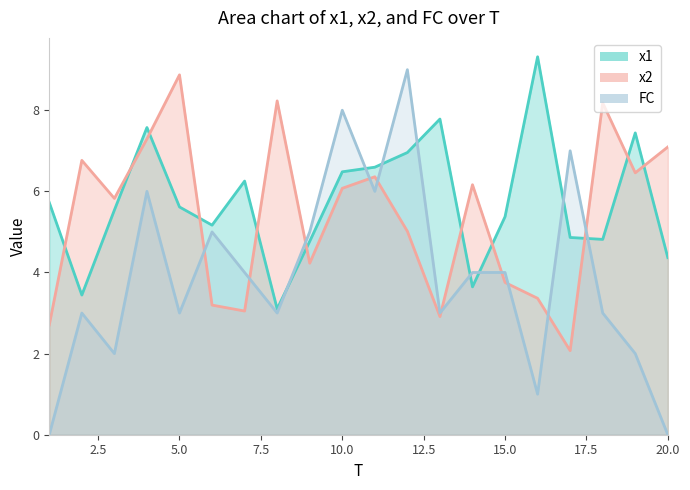

What is the value of the x2 point at the 3rd from the left?

5.8